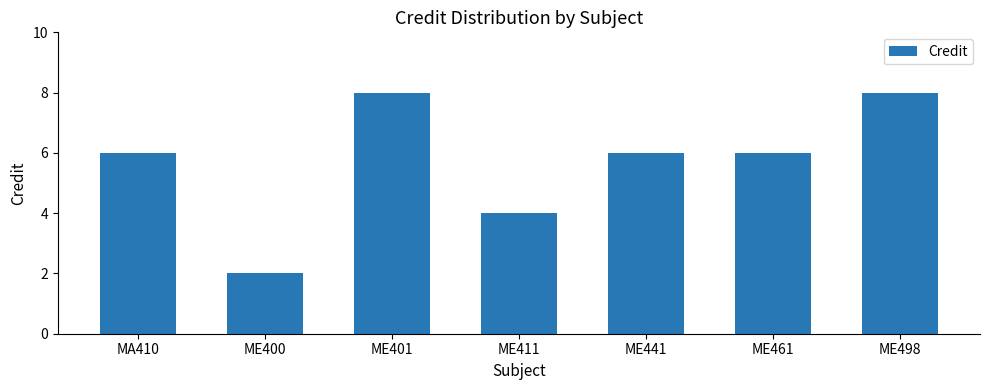

Is it true that the value at ME461 is 2?

False